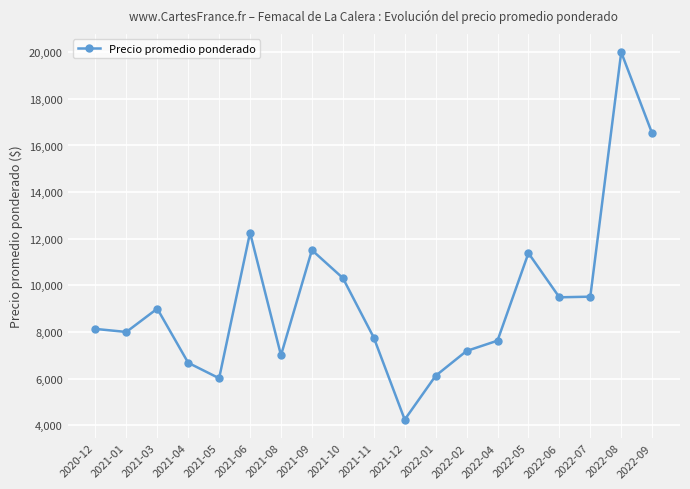

At which category does the data reach its first local peak?

2021-03